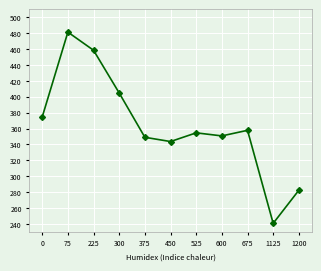

How many interior local valleys (lower than both neighbors) does the data have?

3